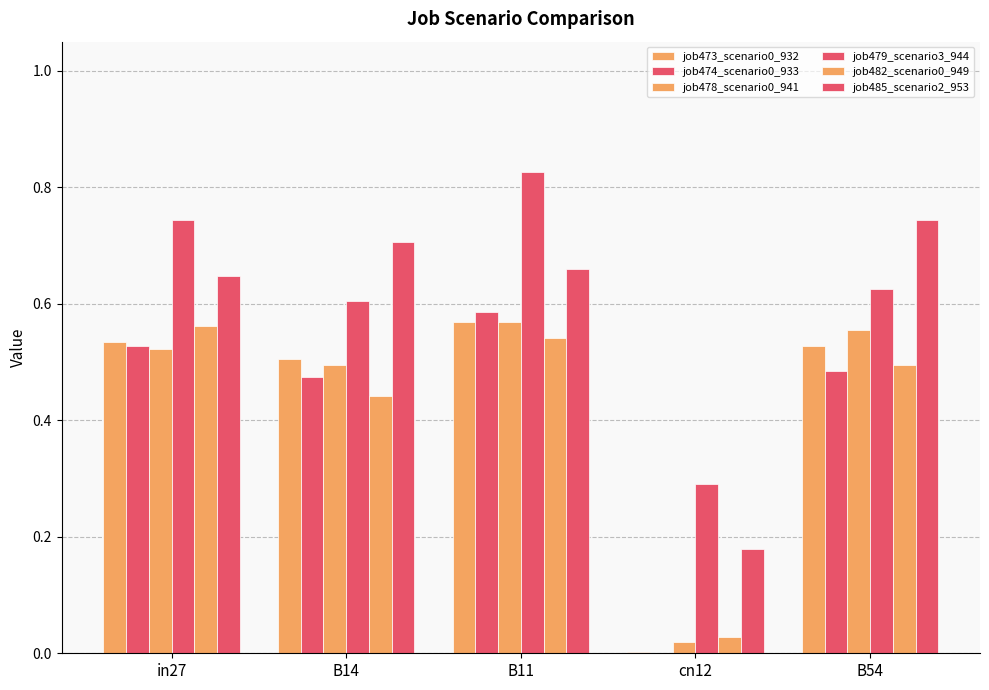

Count the number of data series in this chart.

6